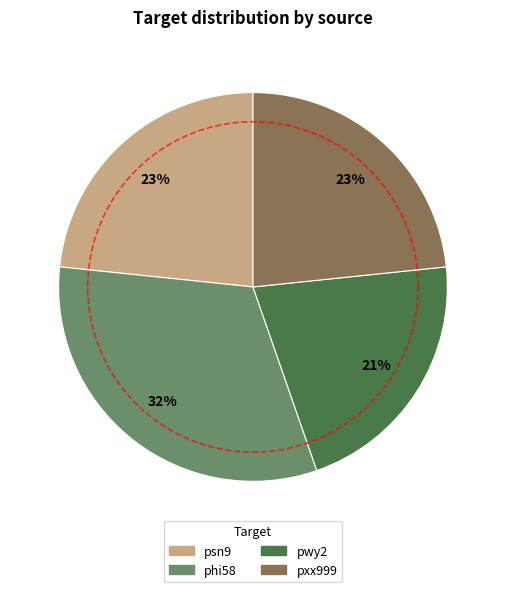

Rank the categories by value from highest to lowest.

phi58, psn9, pxx999, pwy2